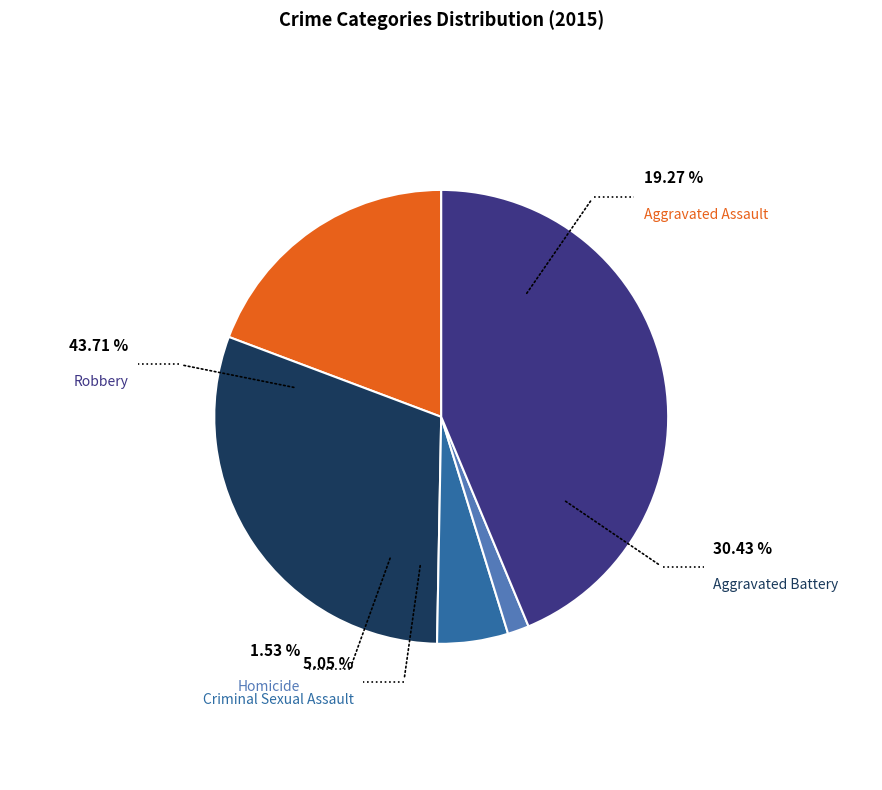

Rank the categories by value from lowest to highest.

Homicide, Criminal Sexual Assault, Aggravated Assault, Aggravated Battery, Robbery